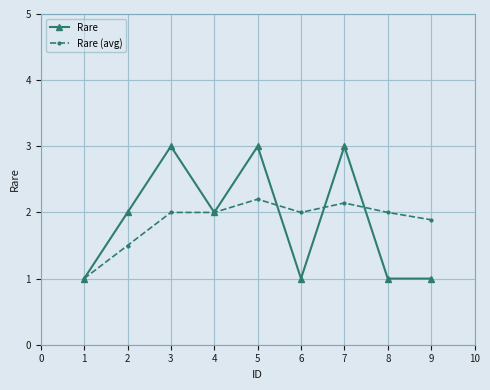

What is the total value across all series at 1?

2.0